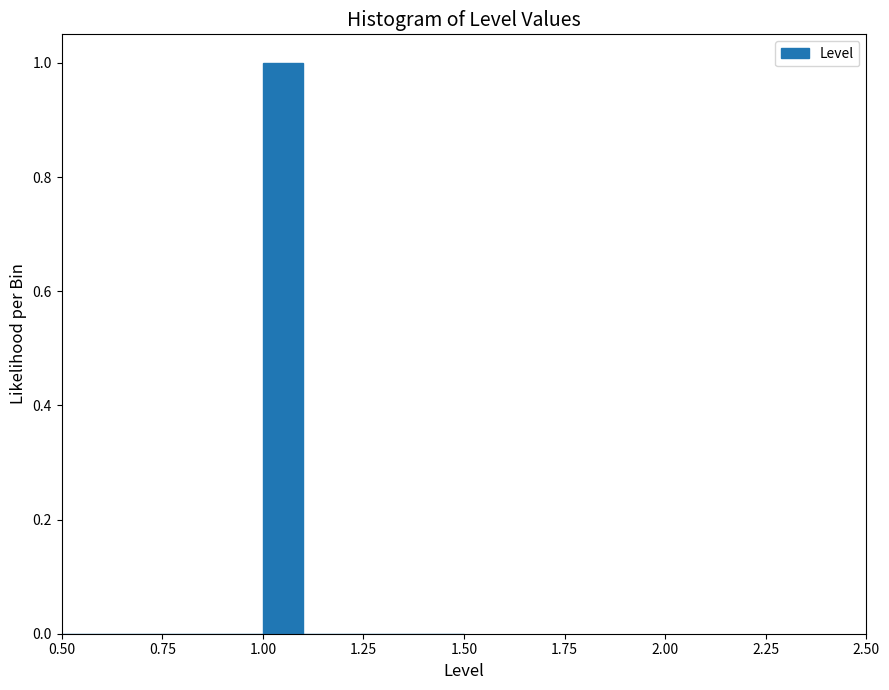

Read against the x-axis, roughly where is the centre of the tallest bar?

1.05